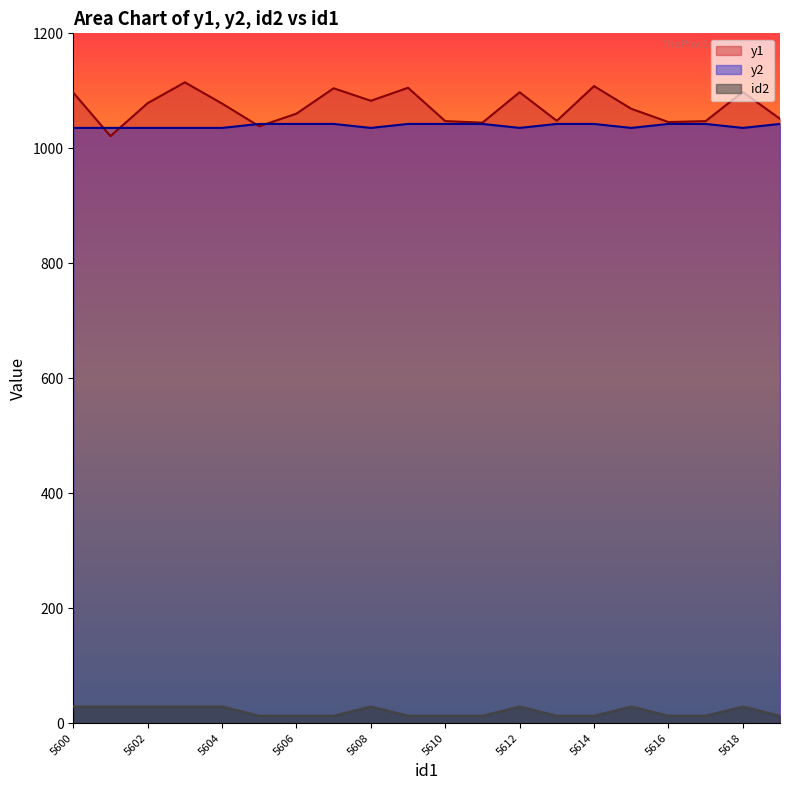

Is it true that y1 equals 1077.8 at 5604?

True